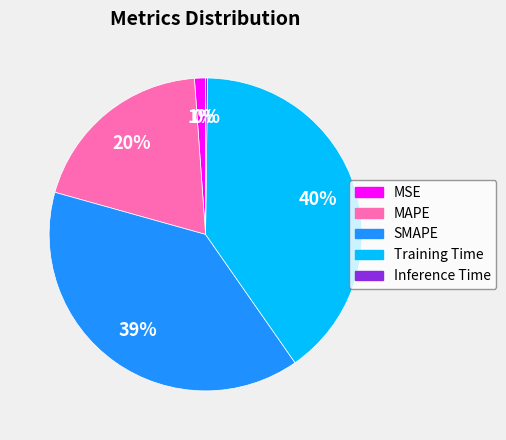

Is it true that SMAPE is 39% of the pie?

True